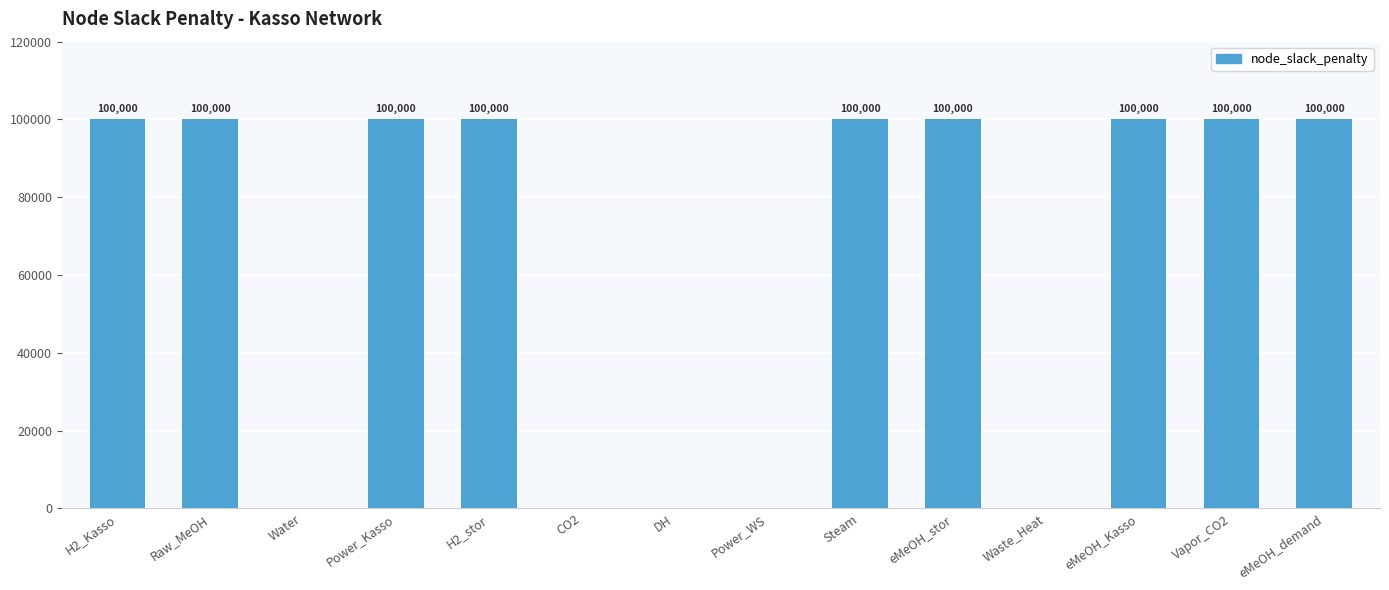

Are the bars horizontal?

No